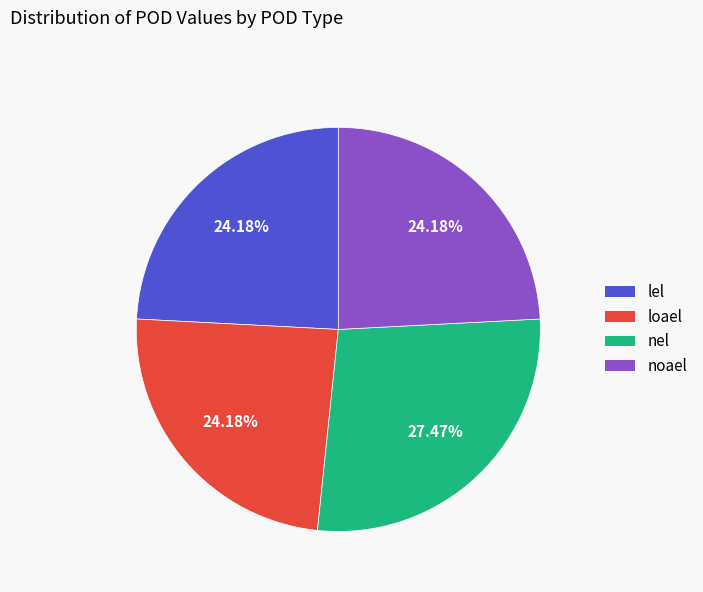

Which category has the biggest portion of the pie?

nel